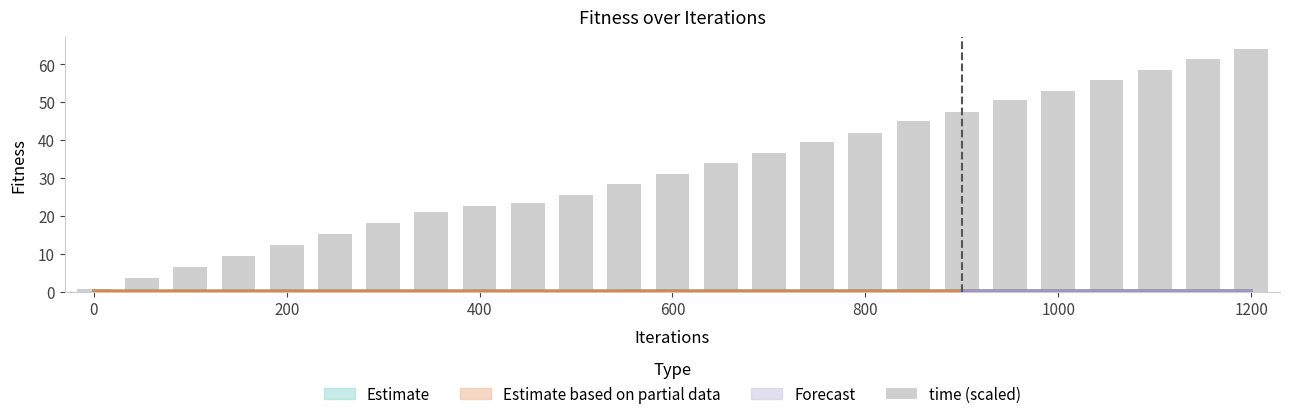

Between 16 and 0, which is larger?

16